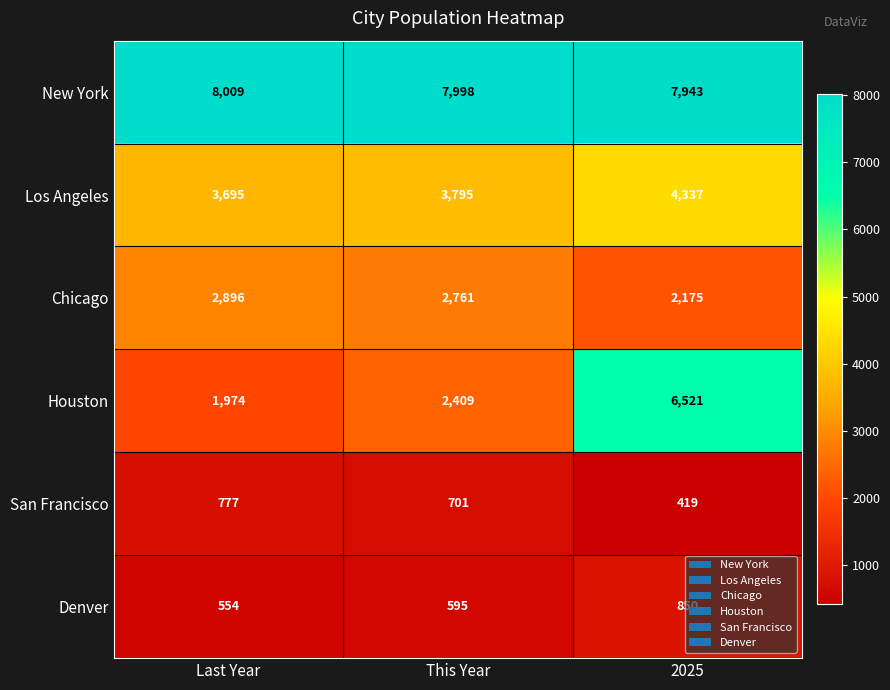

How many categories are shown in the chart?

3